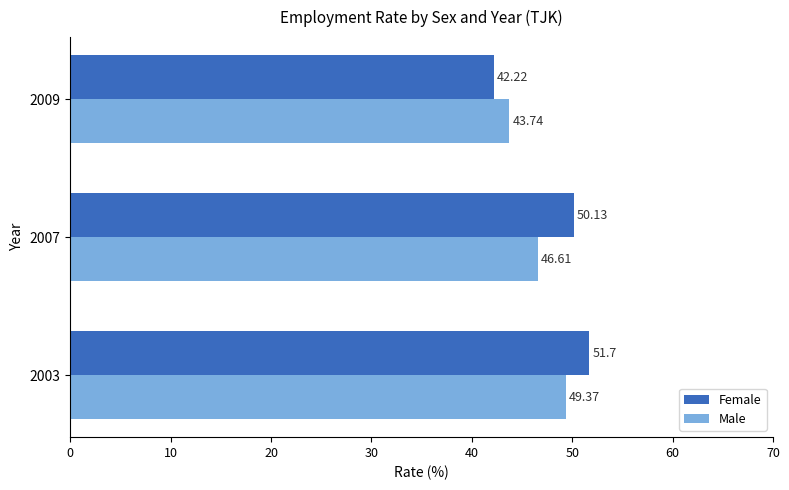

At how many categories does at least one series exceed 43?

3